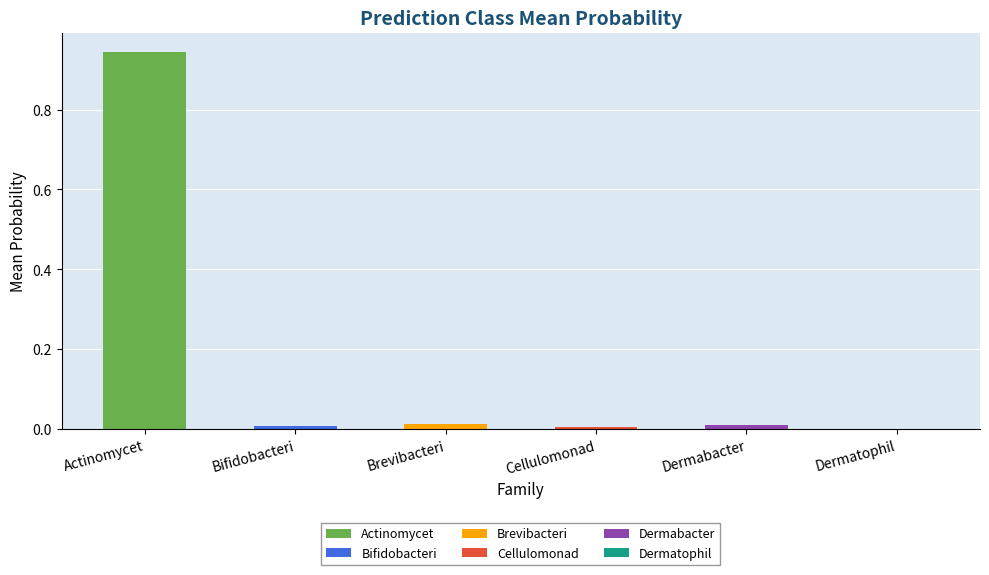

Is the value of f__Bifidobacteriaceae at 38 greater than the value of f__Actinomycetaceae at 22?

No